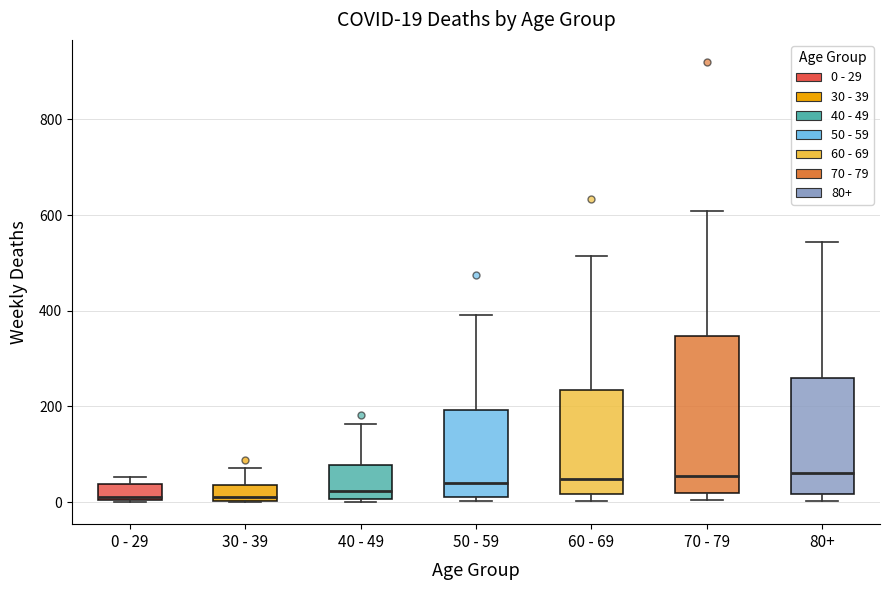

Comparing the boxes themselves (not the whiskers), which one is the tallest?

70 - 79